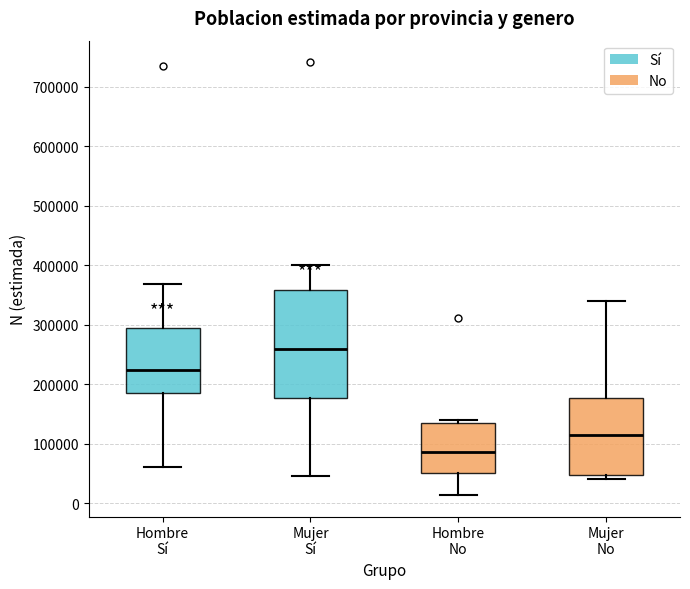

Comparing the boxes themselves (not the whiskers), which one is the tallest?

Mujer Sí